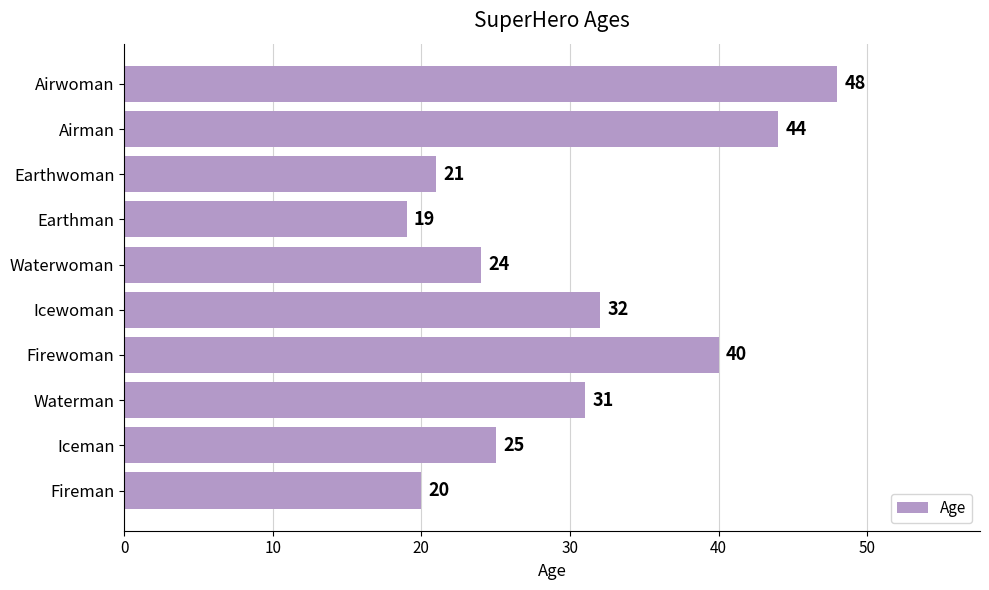

What is the average value?

30